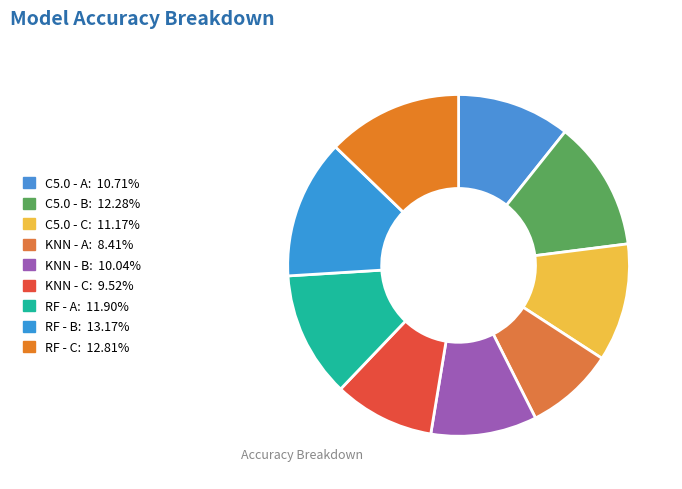

To the nearest percent, what is the average slice percentage?

11%